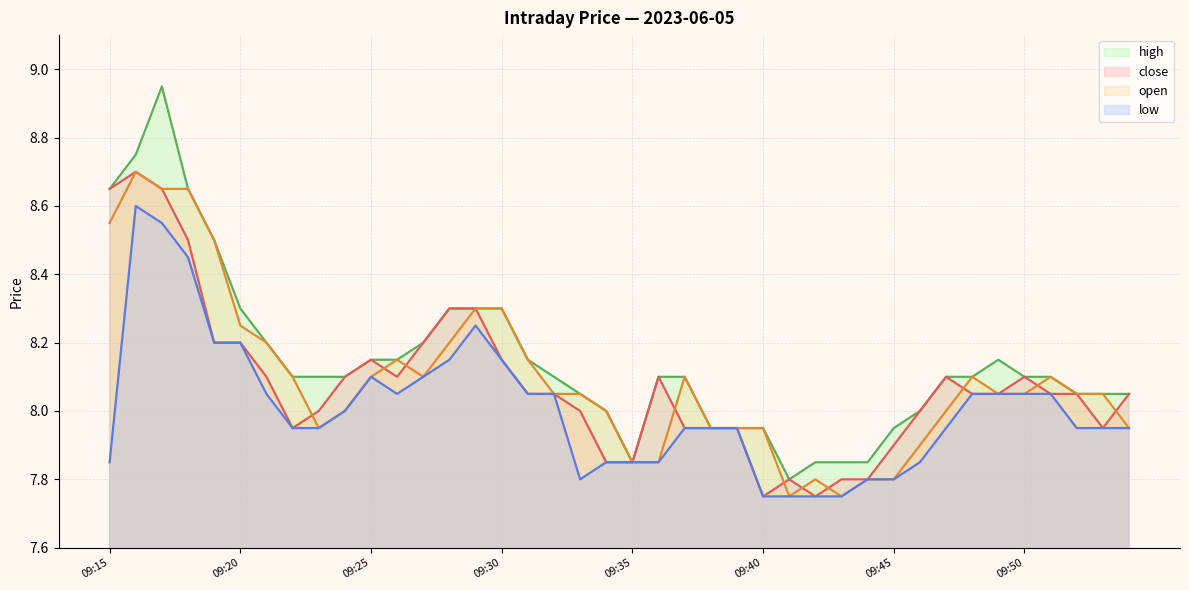

How many distinct data groups are displayed?

4